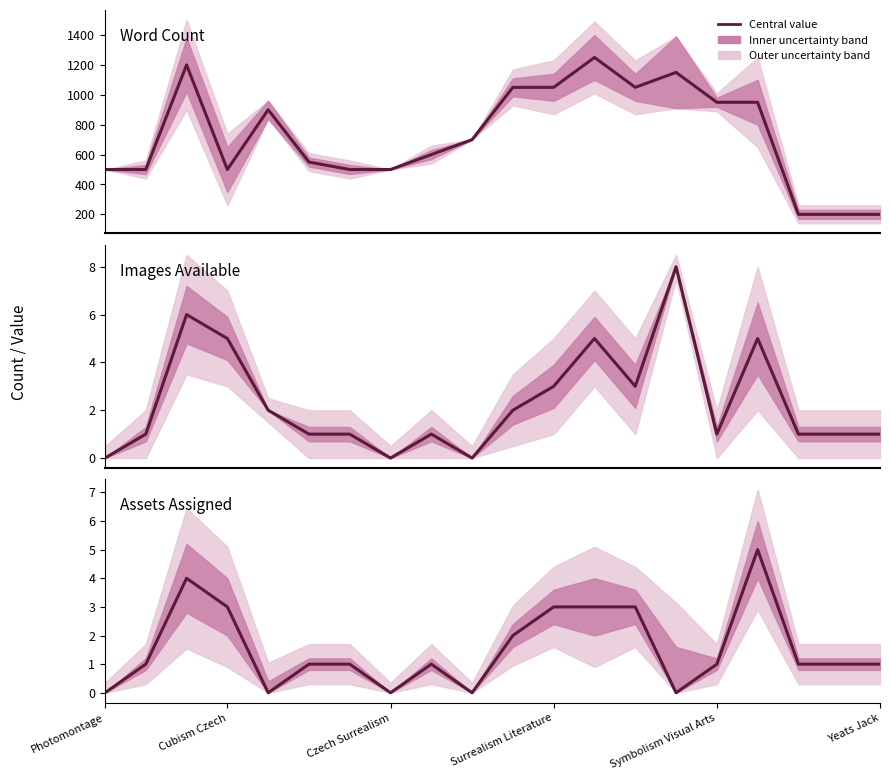

True or false: Images Available and Assets Assigned intersect in this chart.

False